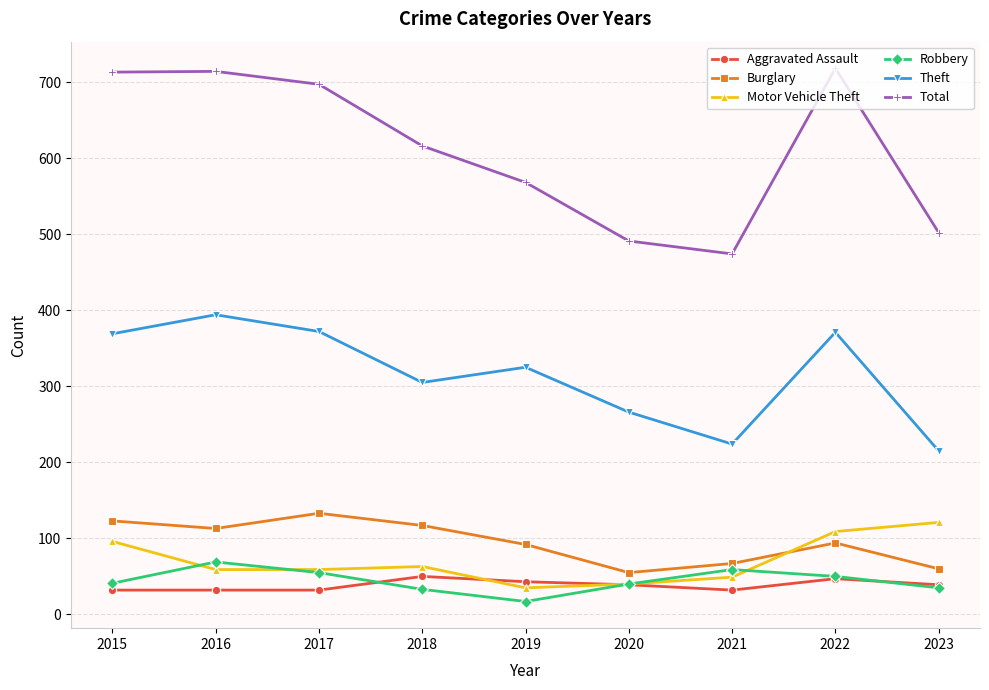

How many lines are shown in the chart?

6